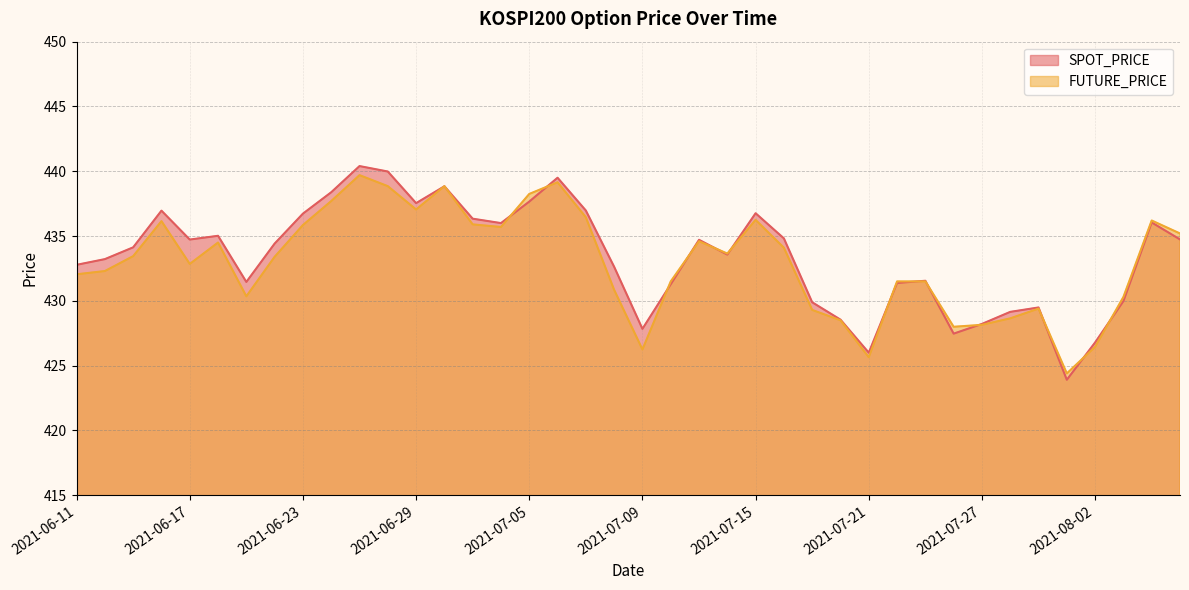

Reading right to left, list all the values displayed in this chart.

SPOT_PRICE: 434.7	436.1	430.0	426.8	423.9	429.5	429.1	428.2	427.5	431.6	431.4	426.0	428.6	429.9	434.8	436.8	433.6	434.7	431.3	427.8	432.6	437.0	439.5	437.7	436.0	436.3	438.8	437.5	440.0	440.4	438.4	436.7	434.4	431.5	435.0	434.7	437.0	434.1	433.2	432.8
FUTURE_PRICE: 435.2	436.2	430.3	426.4	424.4	429.4	428.6	428.1	428.0	431.5	431.5	425.6	428.5	429.3	434.1	436.2	433.6	434.6	431.5	426.2	430.9	436.4	439.1	438.2	435.7	435.9	438.9	437.1	438.9	439.7	437.7	435.9	433.4	430.4	434.5	432.9	436.1	433.4	432.3	432.1